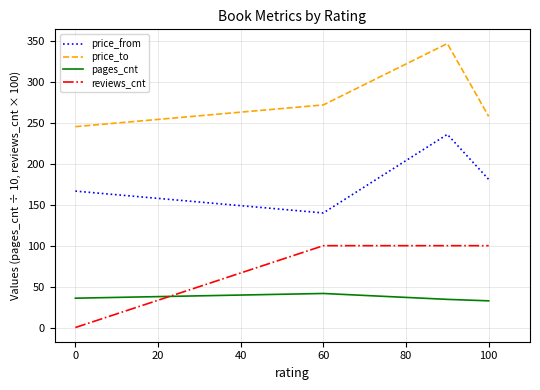

What is the minimum value for pages_cnt?

32.6